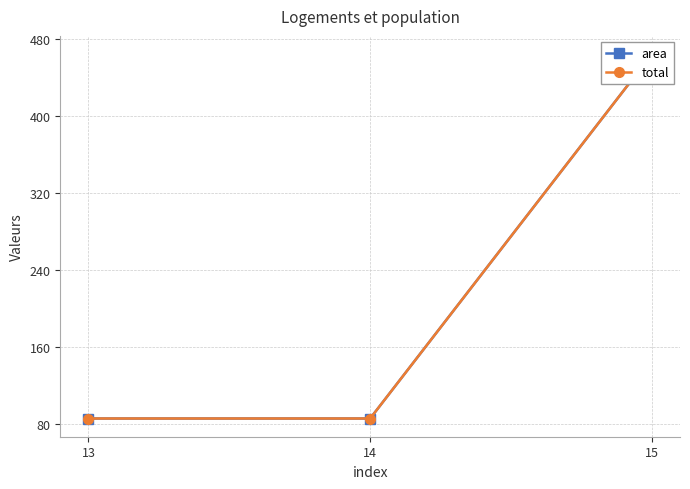

What is the total value across all series at 13?

171.2